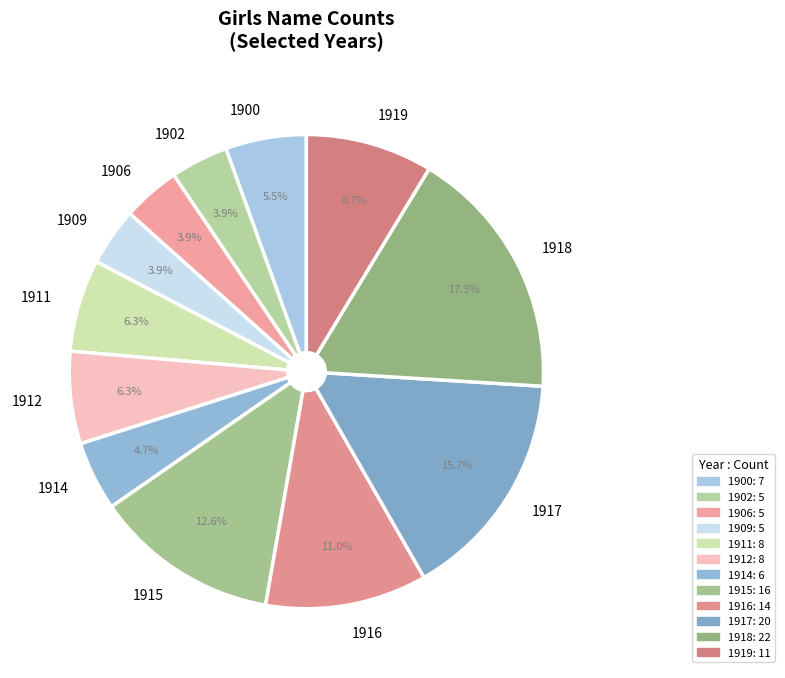

To the nearest percent, what percentage of the pie is 1918?

17%